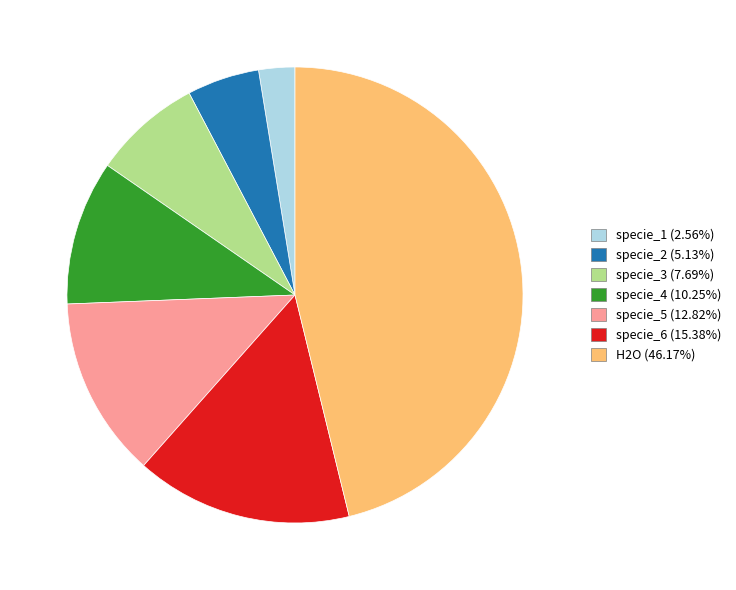

True or false: specie_1 accounts for 3% of the total.

True